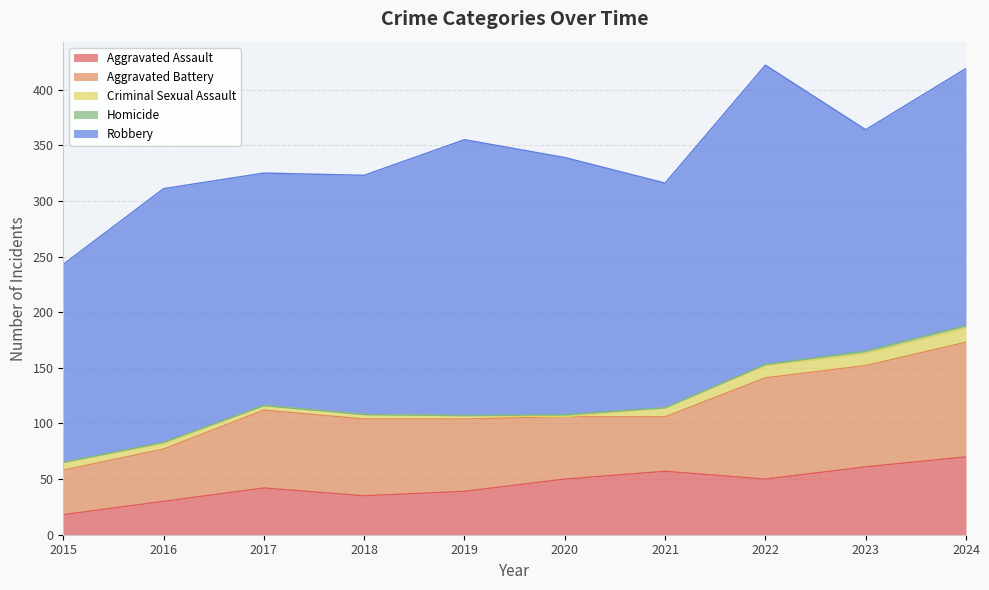

What are all the series names shown in the legend?

Aggravated Assault, Aggravated Battery, Criminal Sexual Assault, Homicide, Robbery